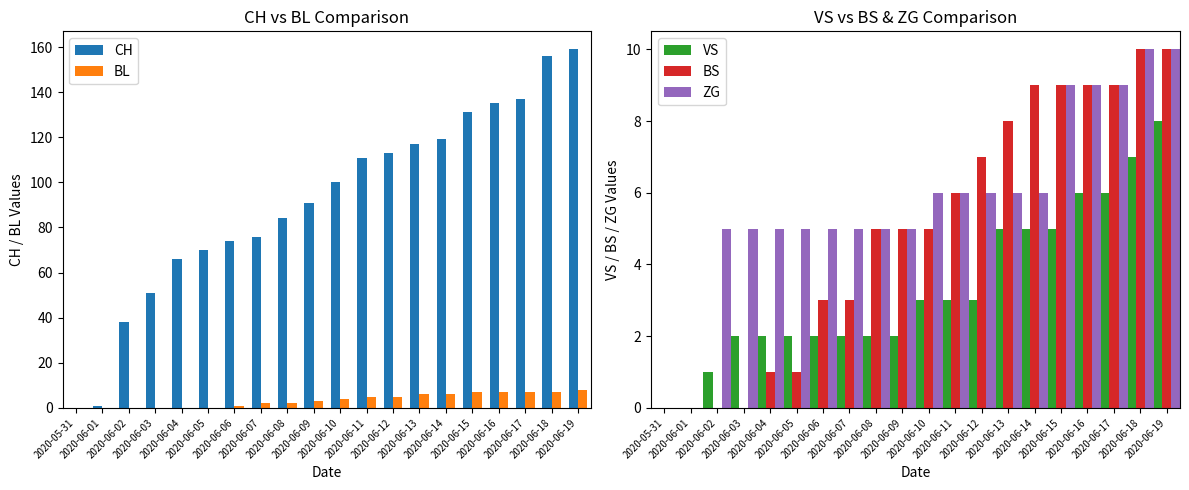

How many bars are there in each group?

5